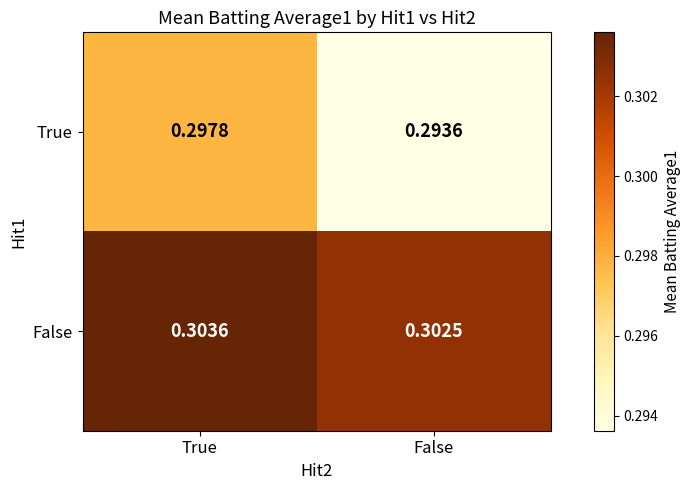

Where is False nearest to the value 0?

False